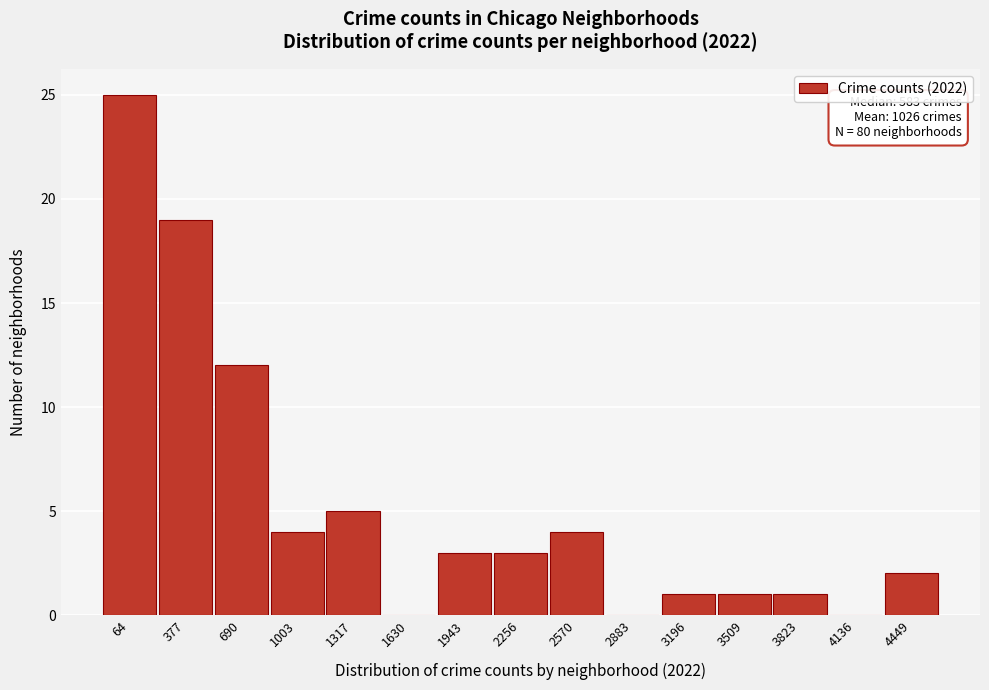

Reading left to right, transcribe all the data shown in this chart.

64=25	377=19	690=12	1003=4	1317=5	1630=0	1943=3	2256=3	2570=4	2883=0	3196=1	3509=1	3823=1	4136=0	4449=2